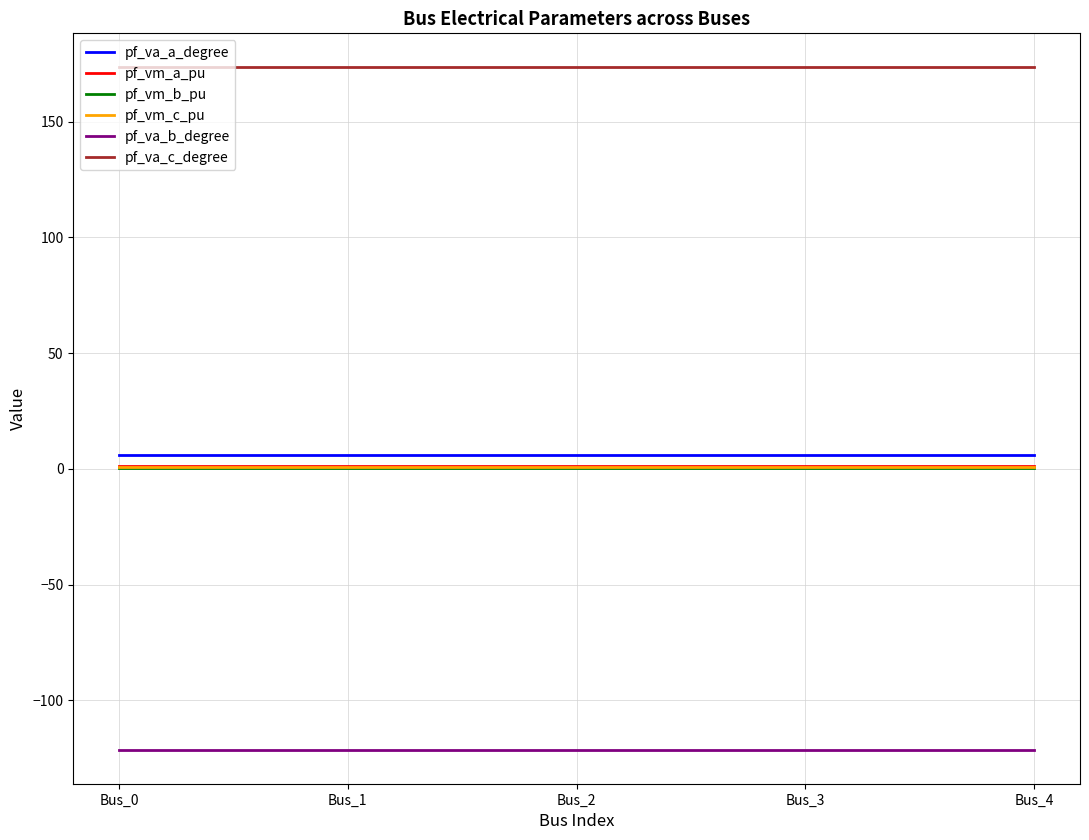

What is the sum of all pf_vm_c_pu values?

4.5